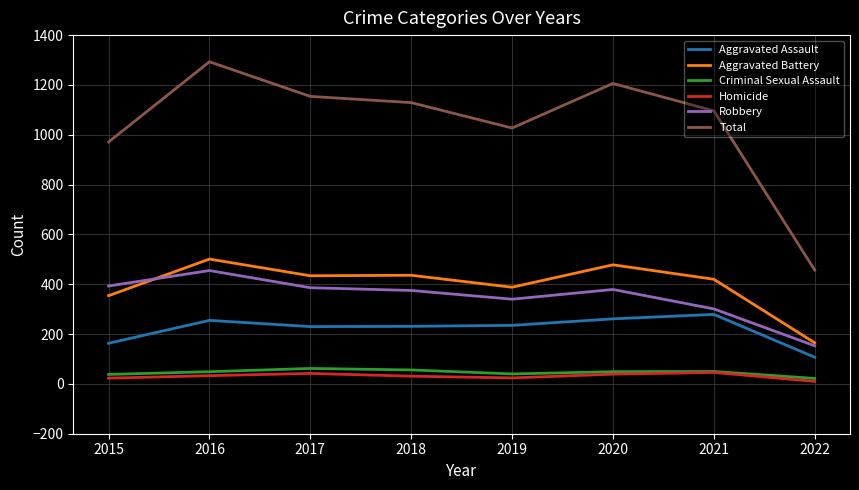

True or false: Aggravated Battery and Total intersect in this chart.

False